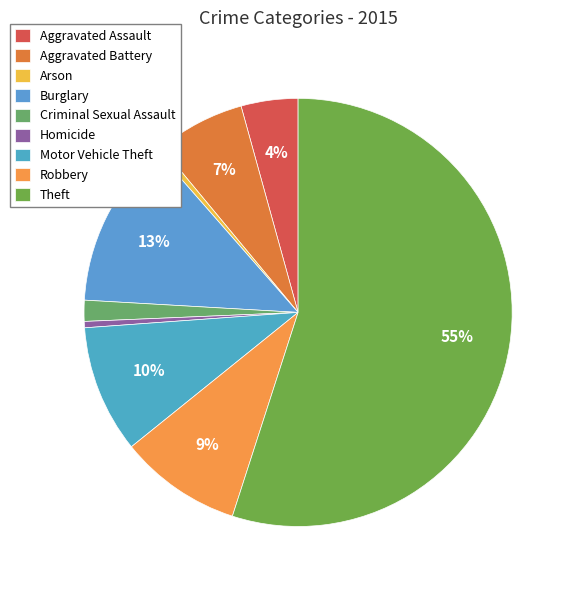

What percentage is NOT represented by Criminal Sexual Assault?

98.4%